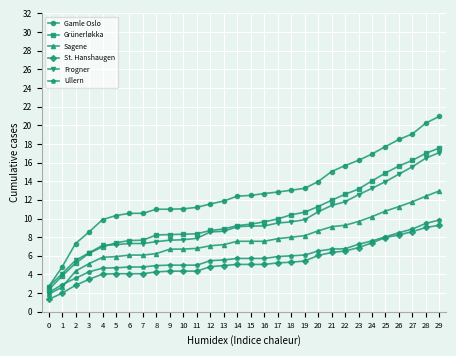

The St. Hanshaugen series shows 6.5 at 22. True or false?

True